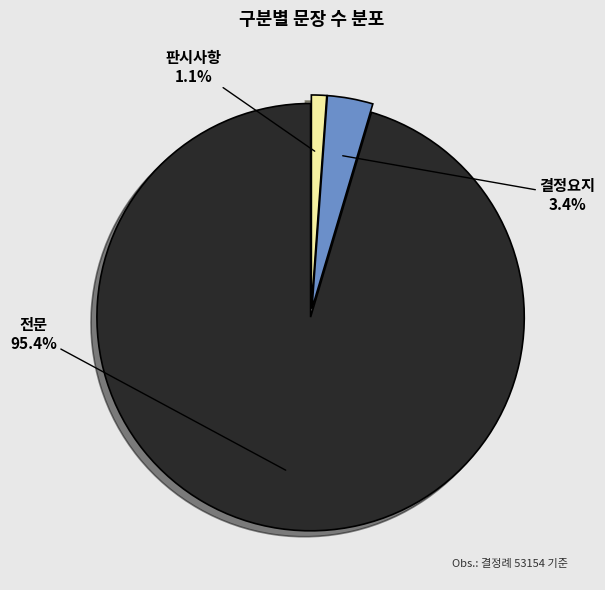

True or false: 결정요지 accounts for 3% of the total.

True